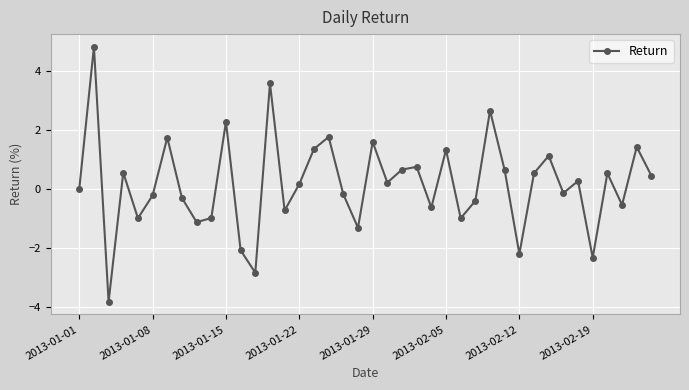

What is the difference between the second highest and minimum values?

7.4